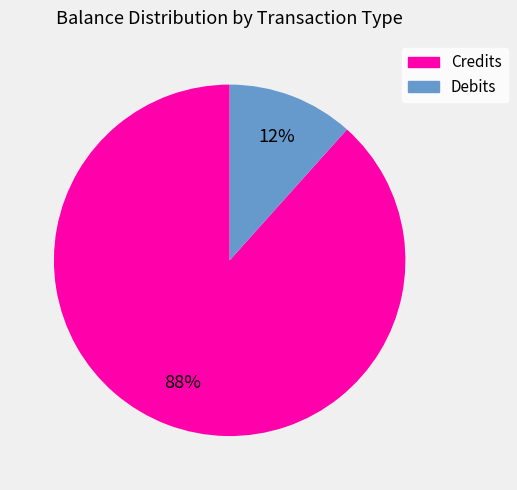

Is there any slice that represents more than half of the pie?

Yes